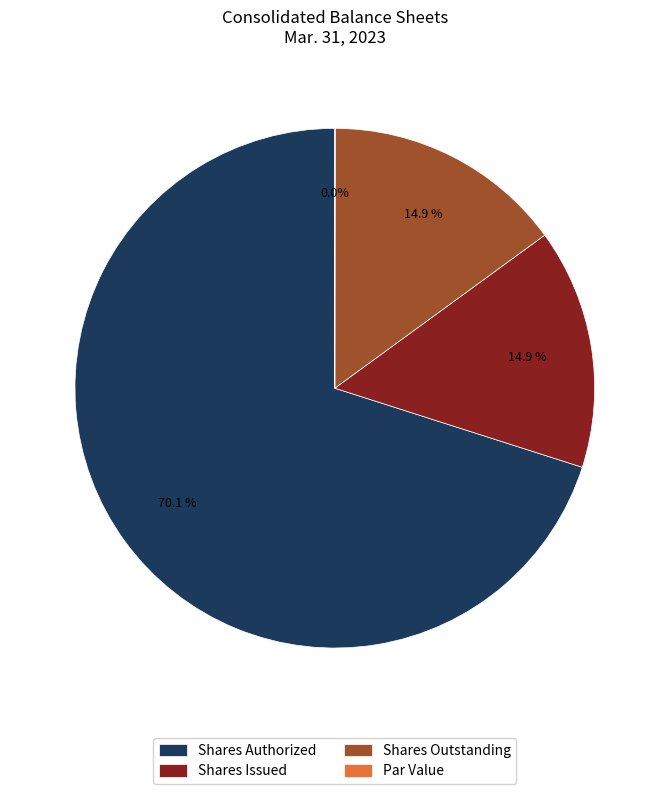

Is the sum of Shares Outstanding and Shares Authorized greater than half?

Yes